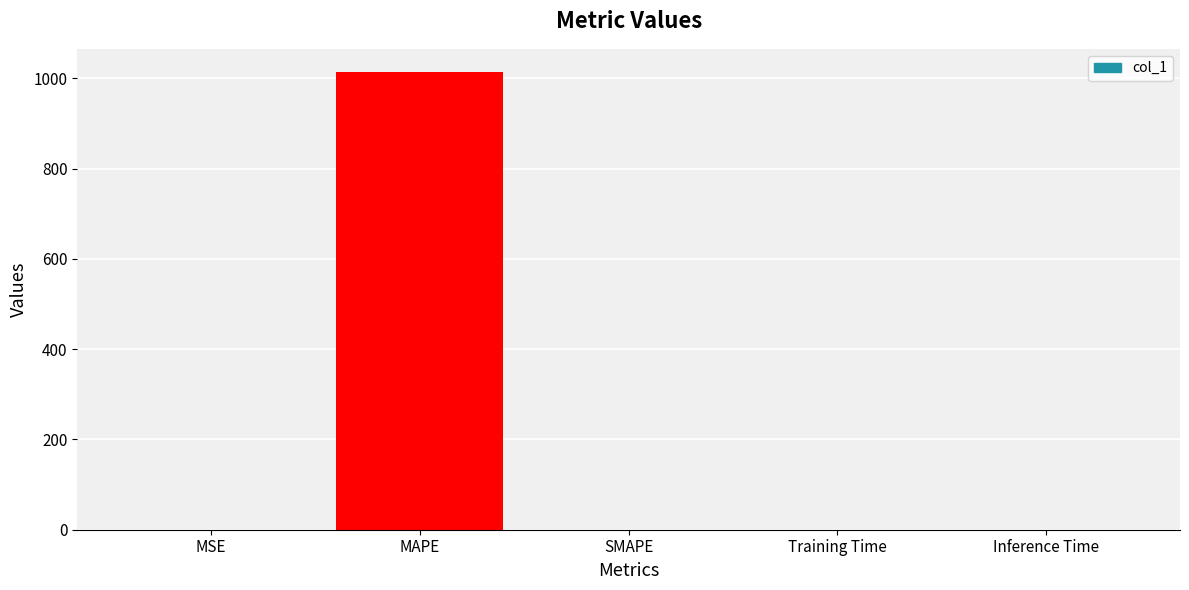

Which has a higher value, MAPE or MSE?

MAPE